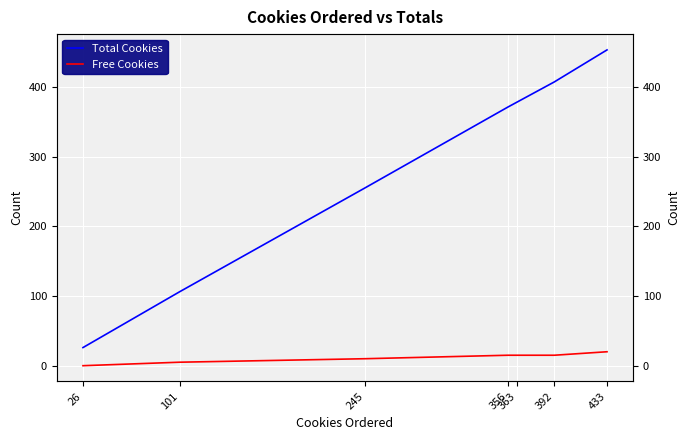

At how many categories does at least one series exceed 248?

5